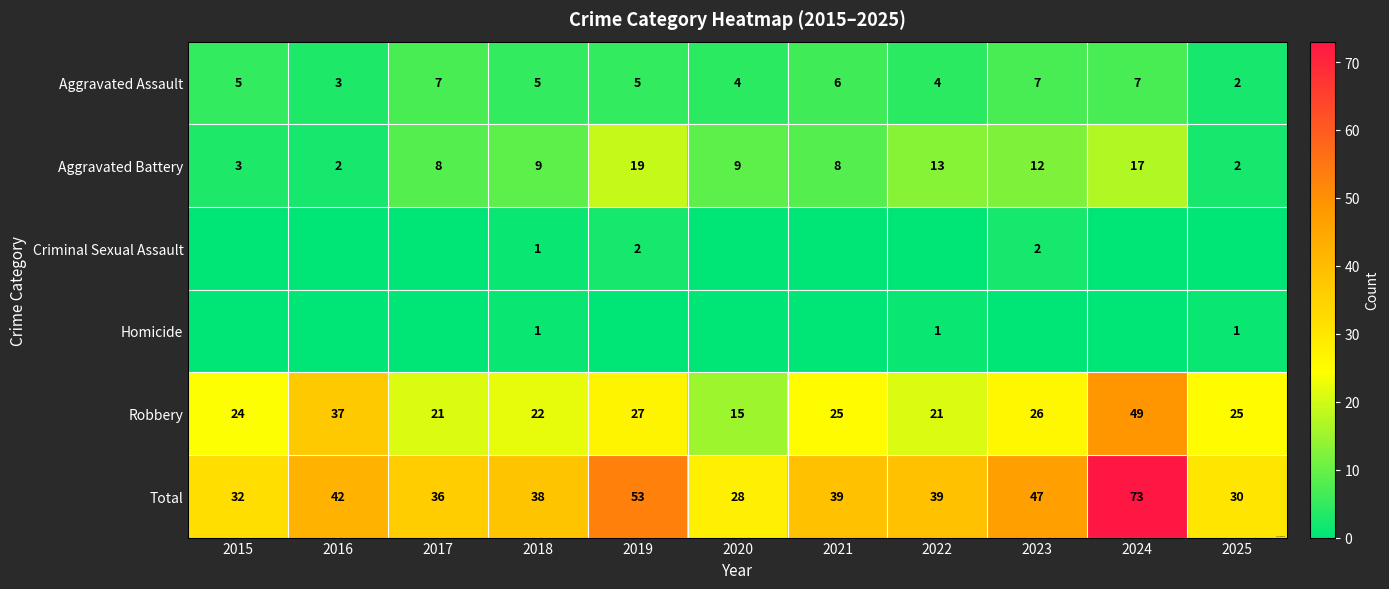

Is the value of Aggravated Battery at 2025 greater than the value of Total at 2019?

No